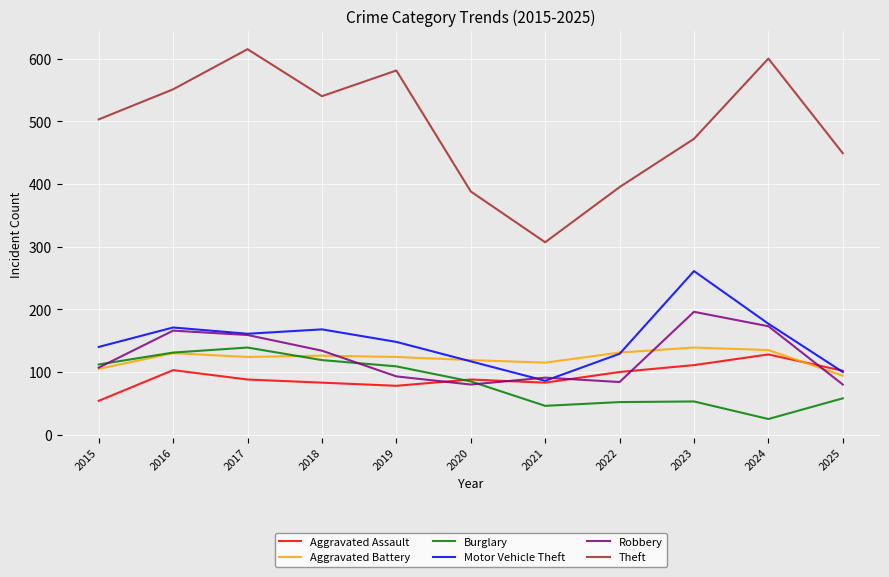

Is it true that Theft equals 551 at 2016?

True